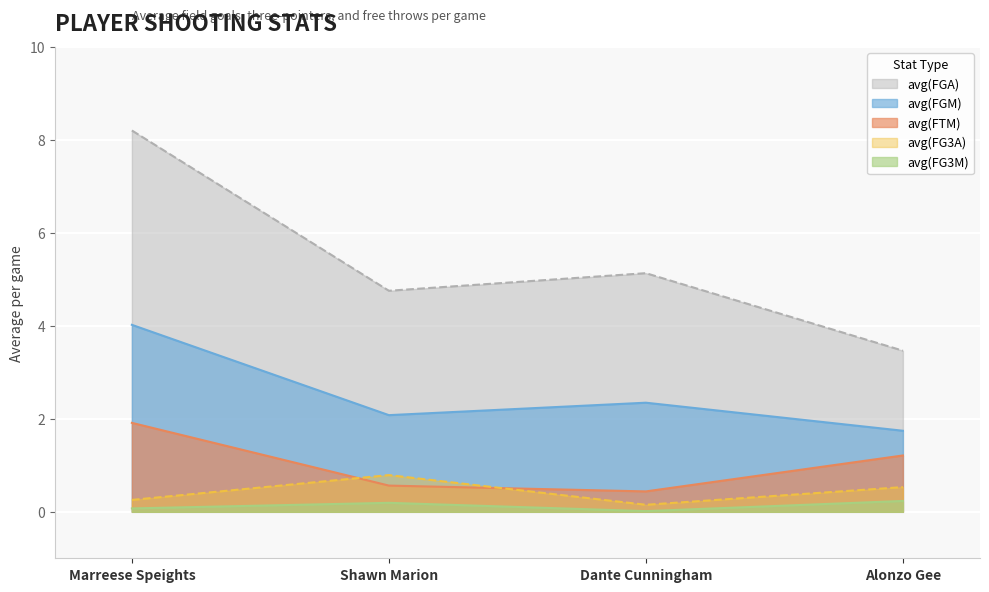

How many distinct data groups are displayed?

5